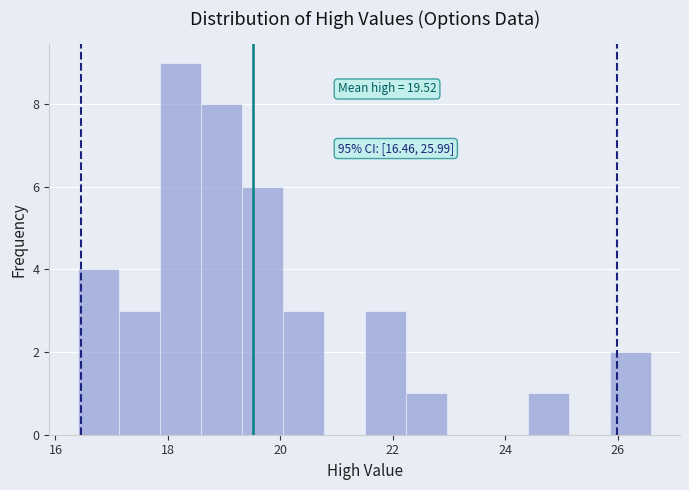

Around what value on the x-axis is the tallest bar? Give the approximate position of its centre, as read against the axis.

18.2